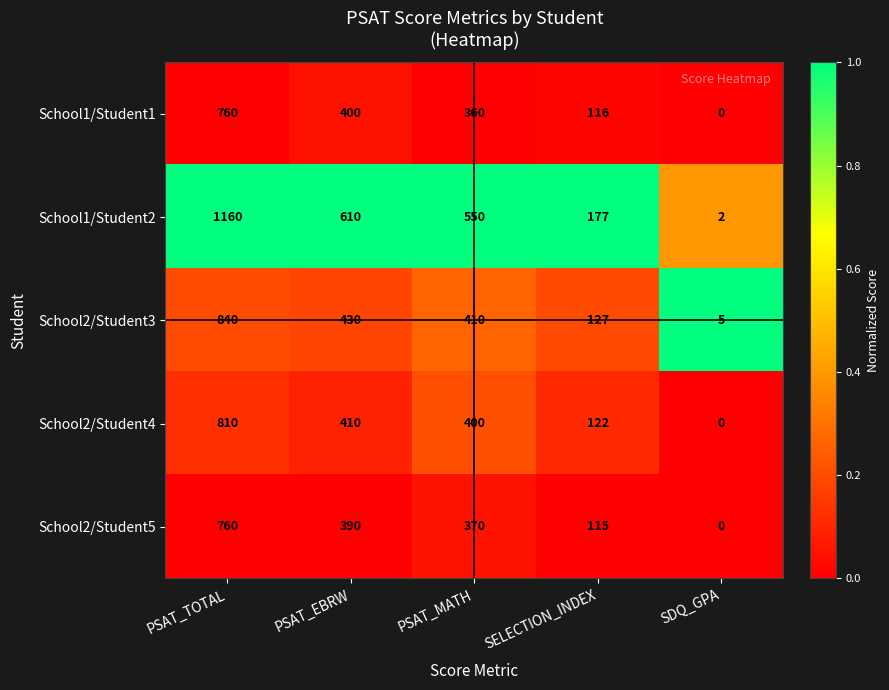

Which series changed the most between PSAT_MATH and SELECTION_INDEX?

School1/Student2